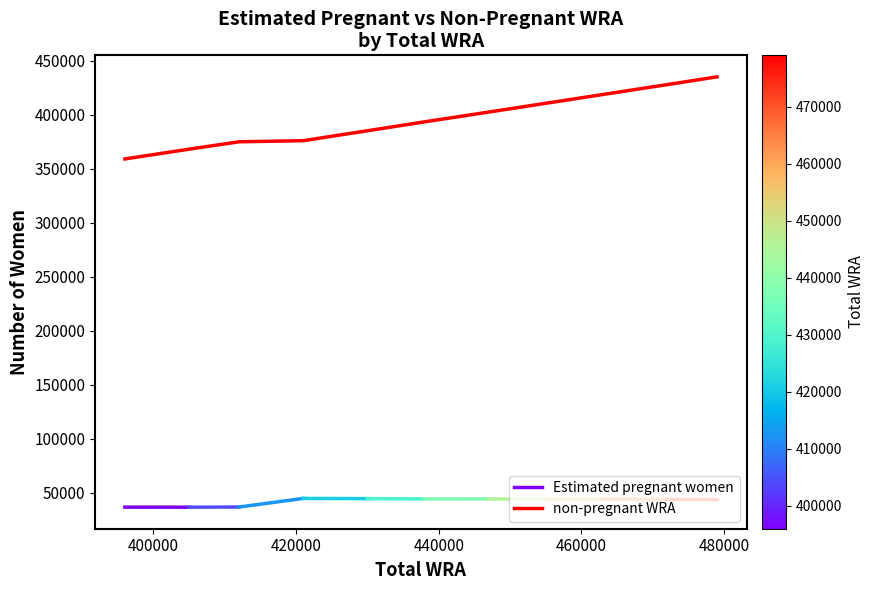

The chart shows a value of 418895.4 at 463000. True or false?

True